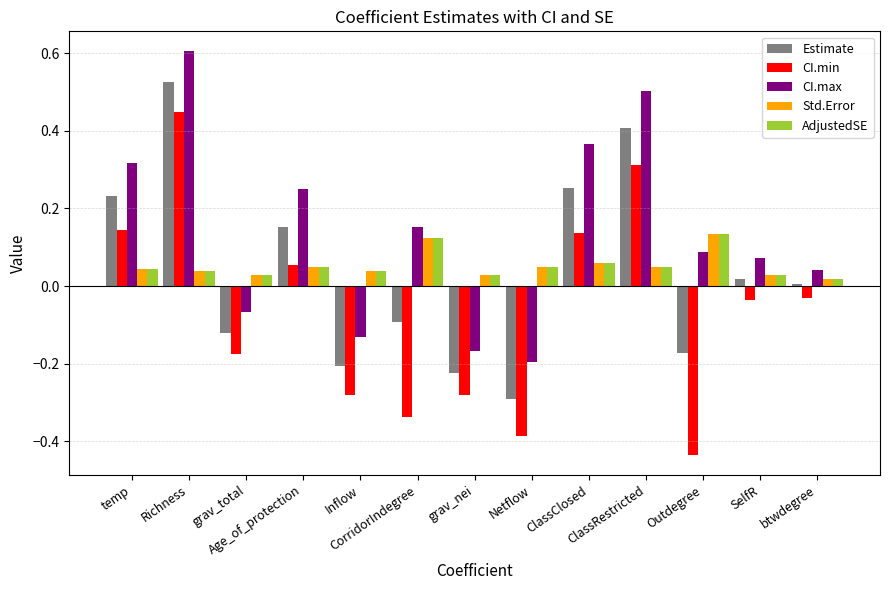

What is the highest value of the CI.max series?

0.6